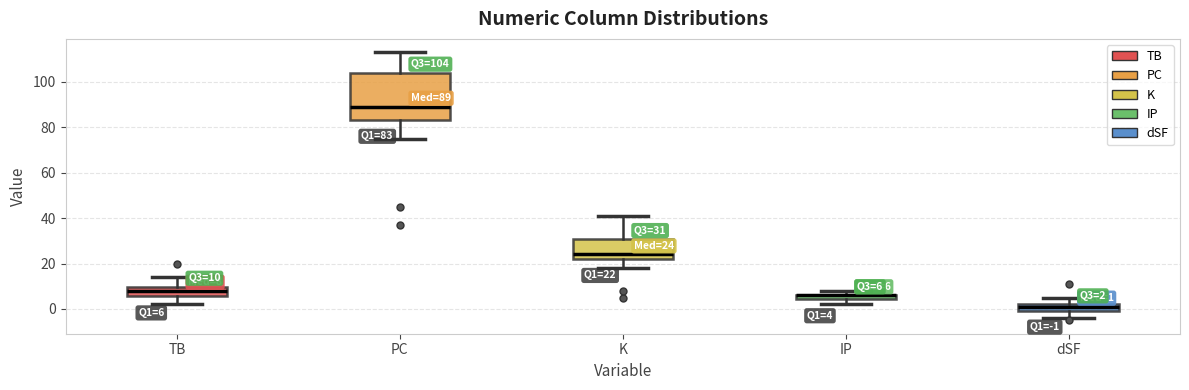

Which box is the tallest, from its lower edge to its upper edge?

PC